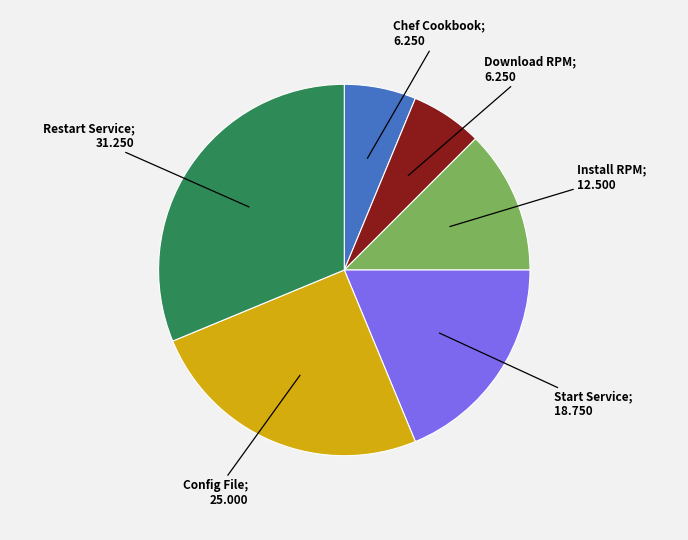

Is there any slice that represents more than half of the pie?

No